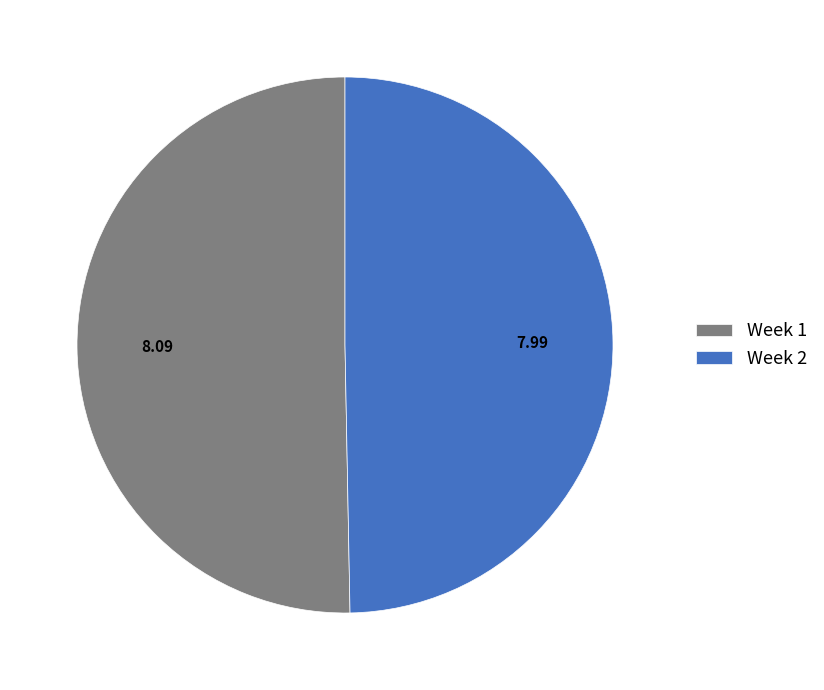

What is the largest slice in the pie chart?

Week 1